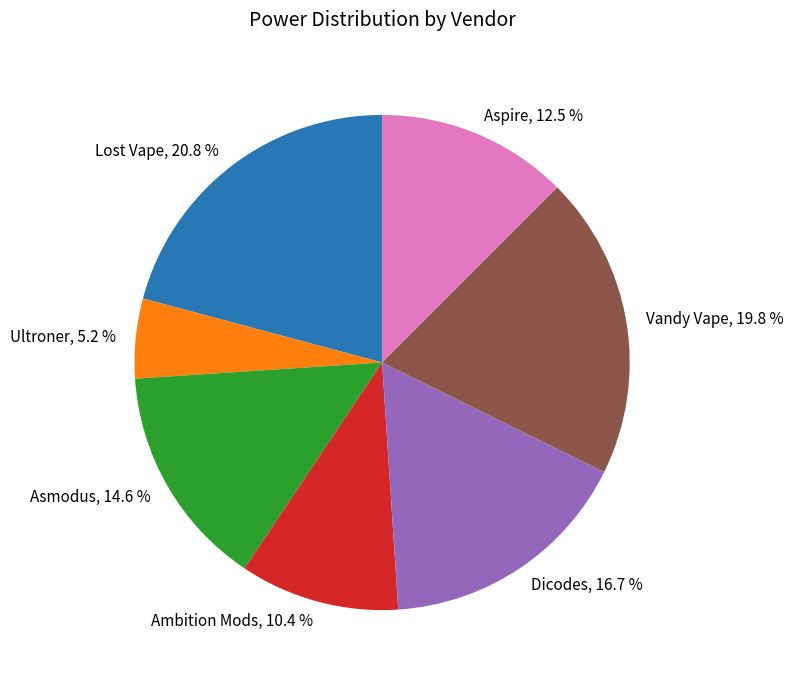

How many slices are in this pie chart?

7